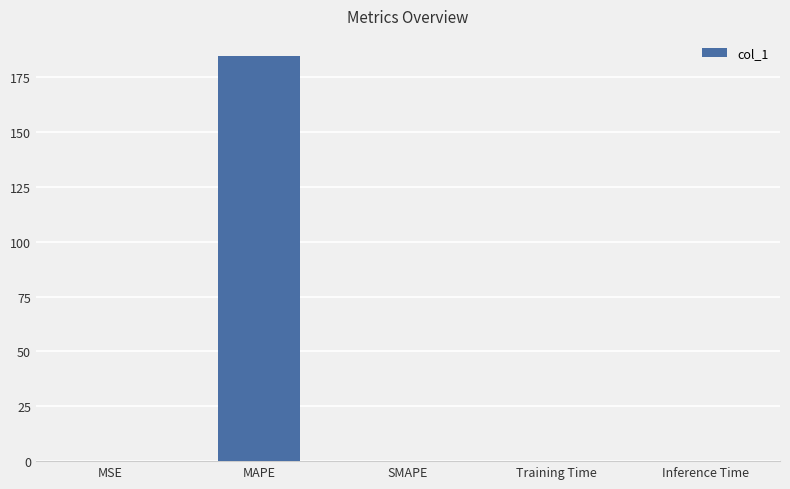

What is the change in value from MSE to MAPE?

+184.6